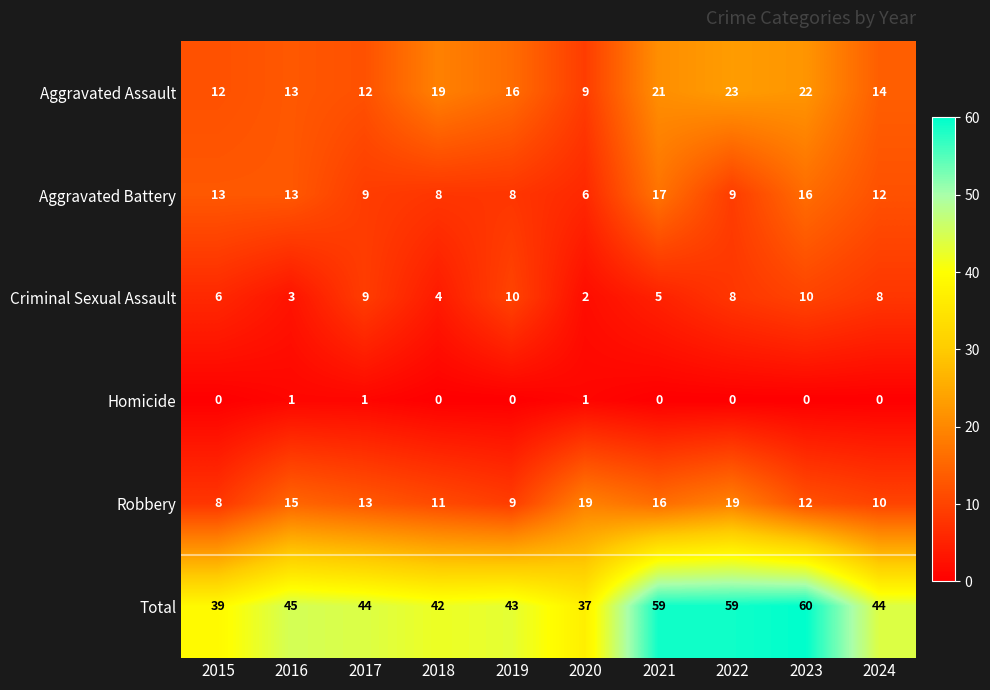

What is the maximum value shown in the chart?

60